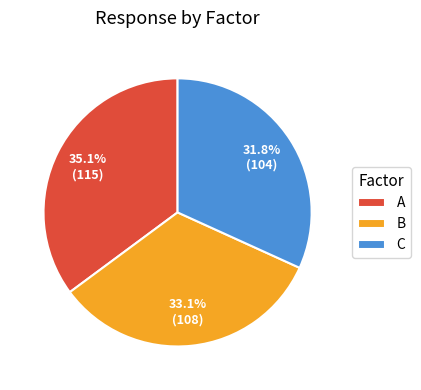

What is the ratio of the value at B to the value at C?

1.0